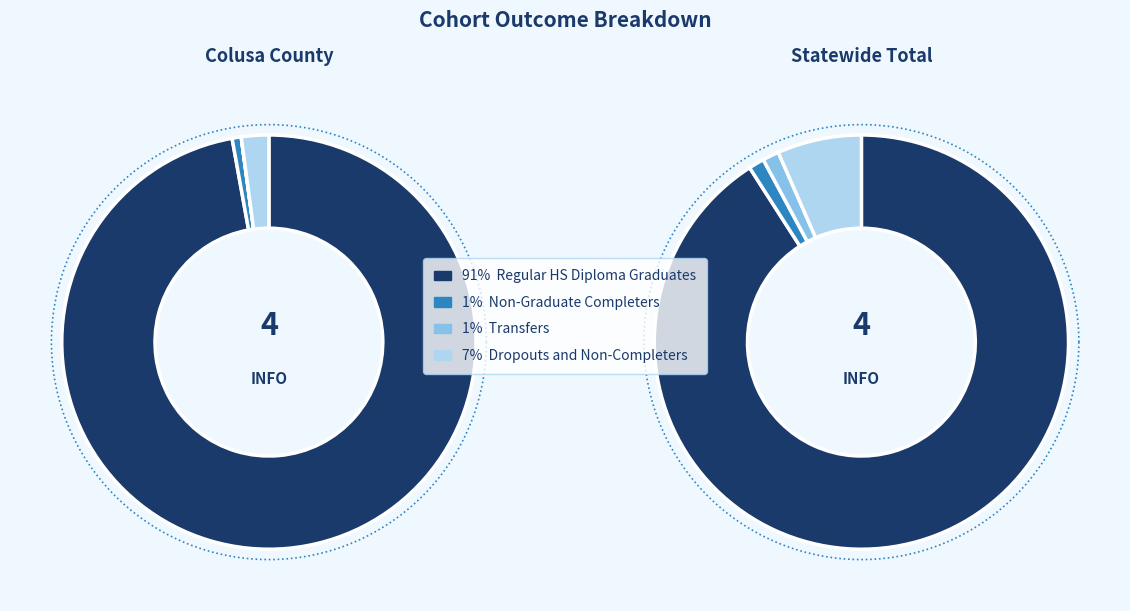

To the nearest percent, what is the combined percentage of Statewide Total and Colusa County?

100%